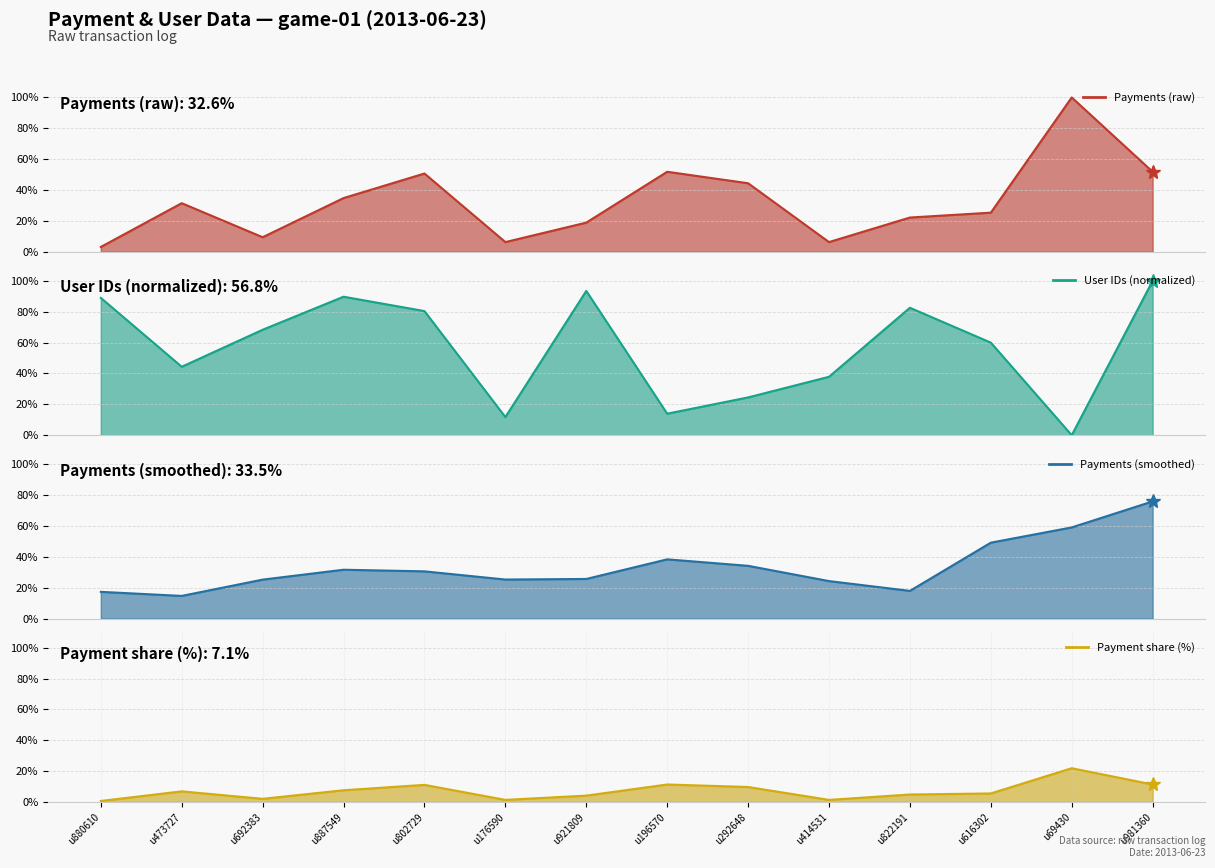

True or false: Payment share (%) and Payments (smoothed) intersect in this chart.

False